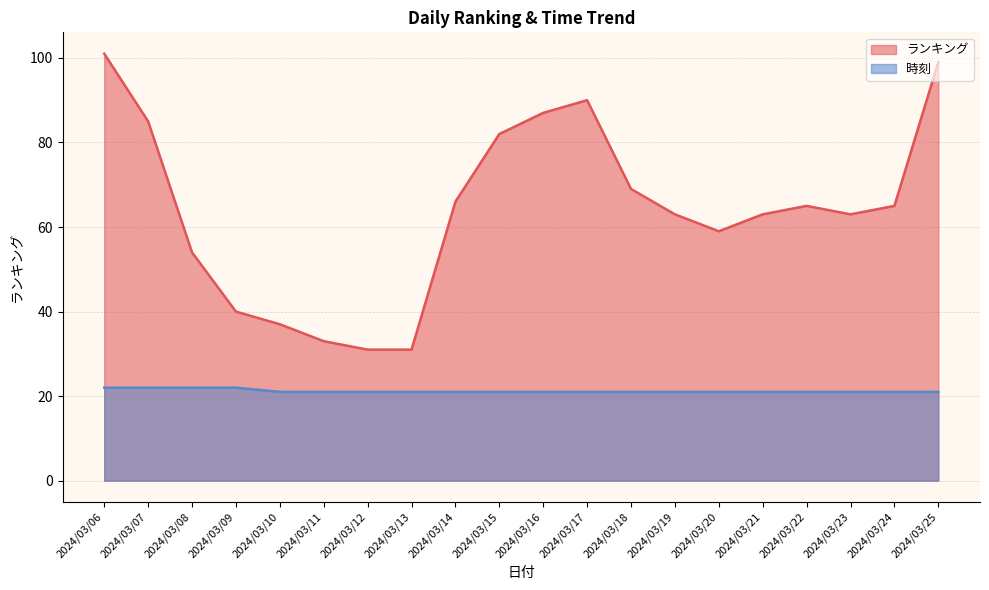

True or false: ランキング has more than 2 interior local peaks.

False